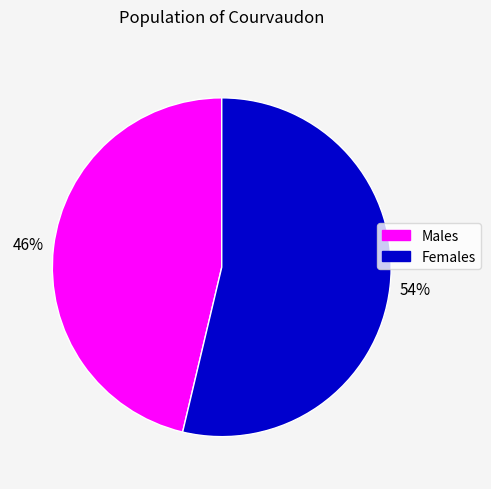

Is there any slice that represents more than half of the pie?

Yes